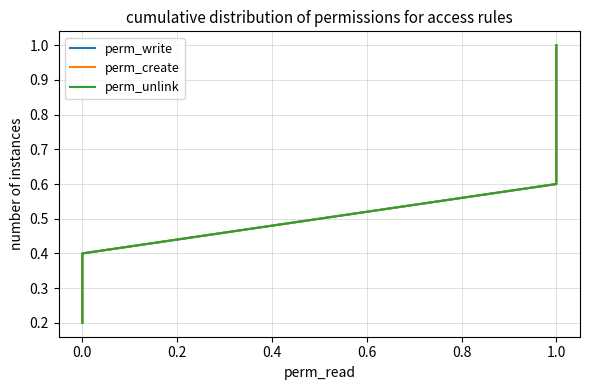

At 1.0, list the series in order from largest to smallest.

perm_write, perm_create, perm_unlink